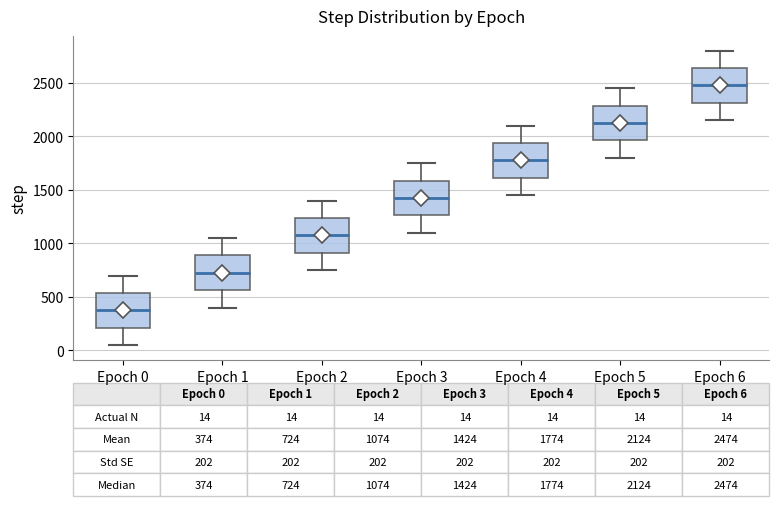

Which box's median line is the highest?

Epoch 6